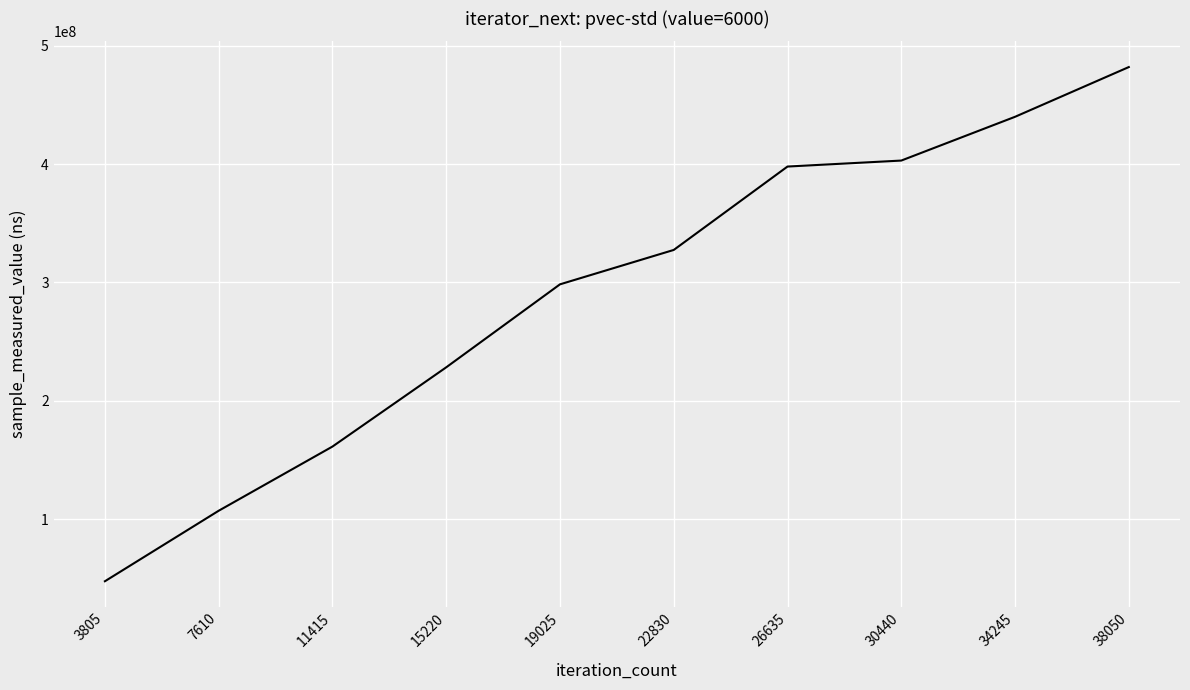

What is the sum of the values at 11415 and 19025?

459841120